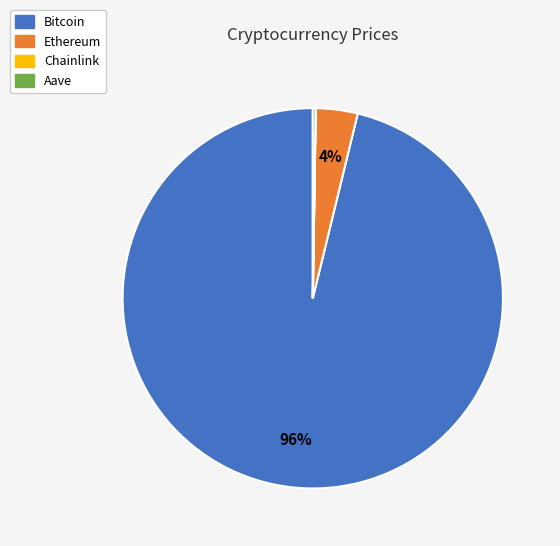

Which category has the biggest portion of the pie?

Bitcoin